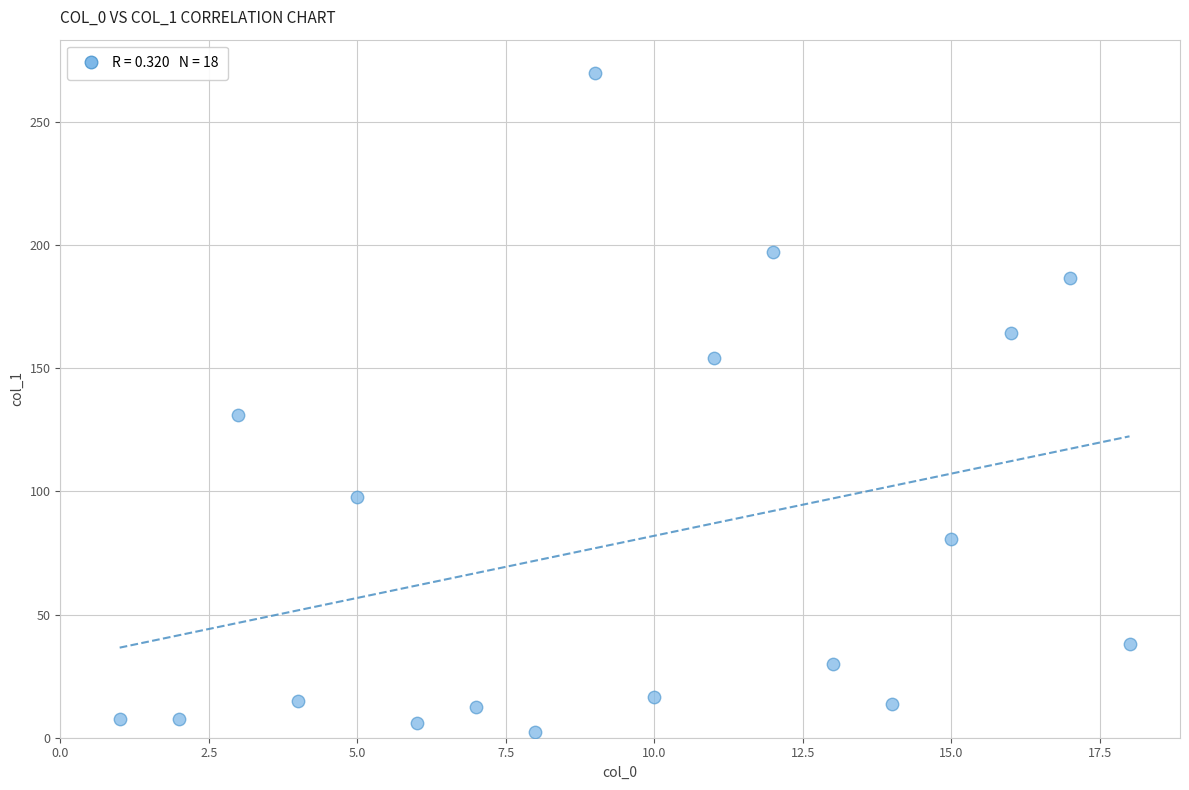

What Y value in the scatter plot is closest to 136?

130.8